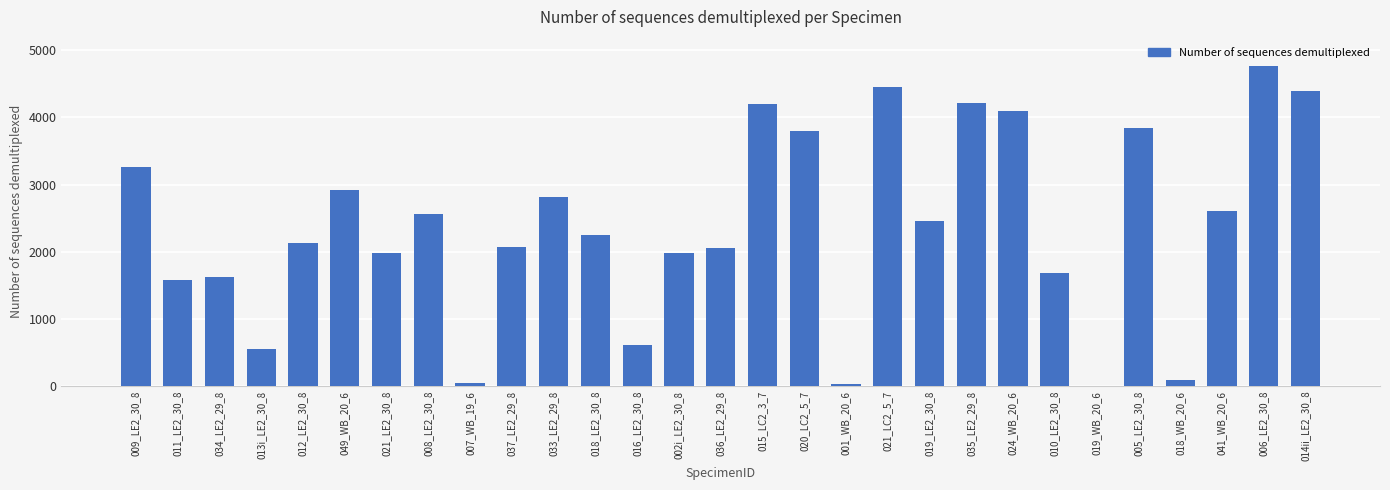

True or false: the data shows 5922 at 015_LC2_3_7.

False